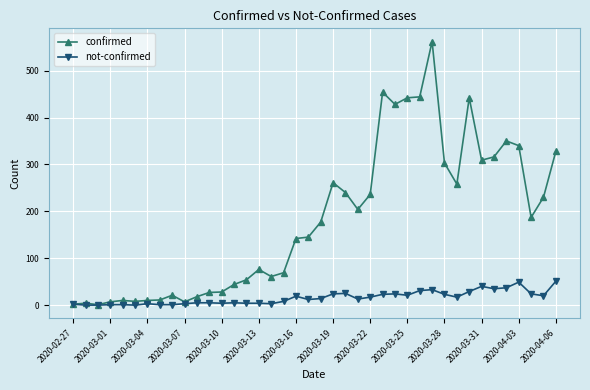

Which series has the largest range (max minus min)?

confirmed